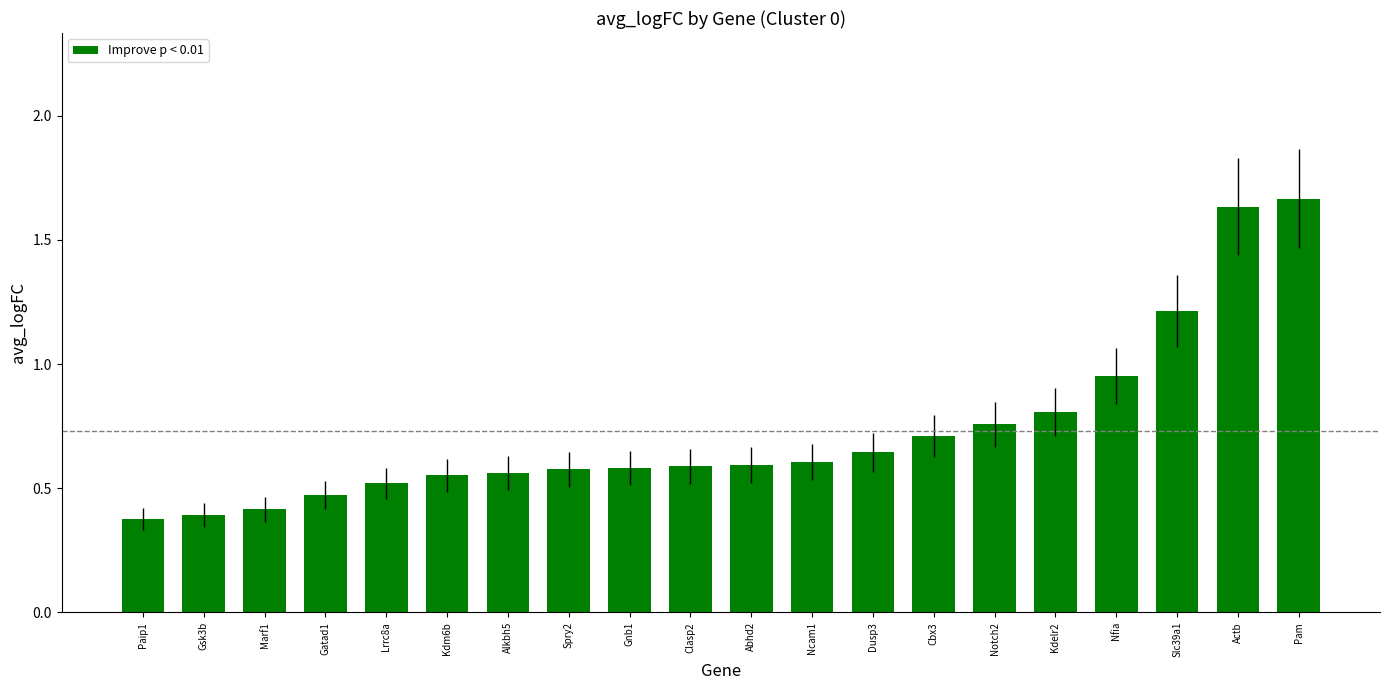

How many bars are there in total?

20